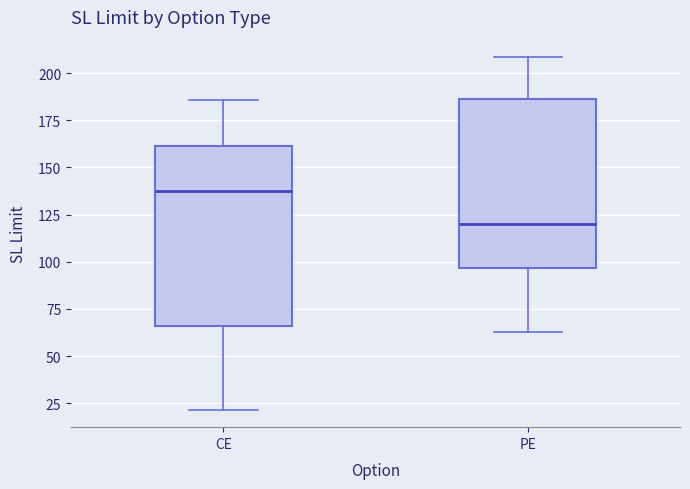

Comparing the boxes themselves (not the whiskers), which one is the tallest?

CE